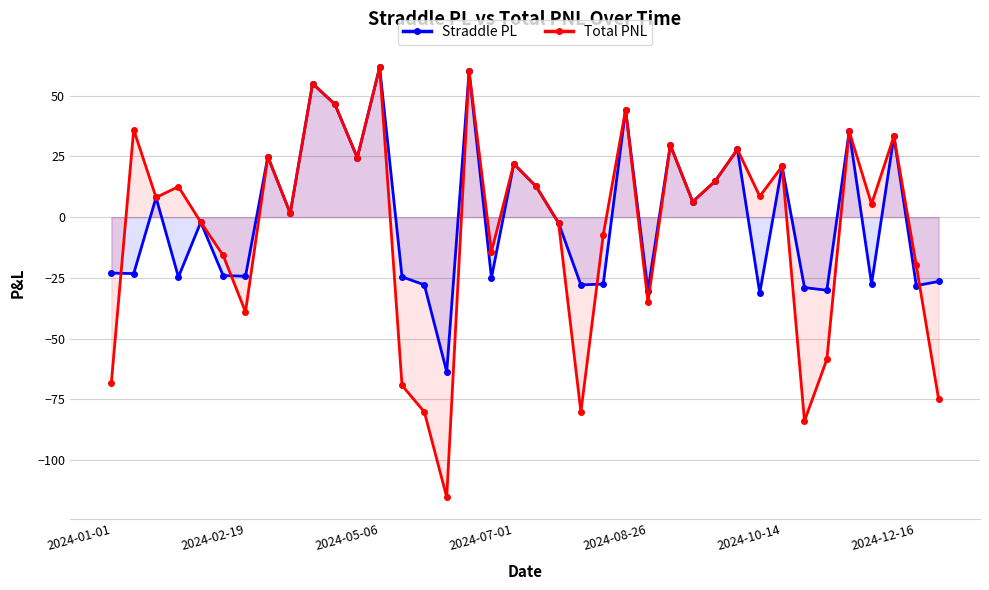

How many negative values does the Straddle PL series have?

20